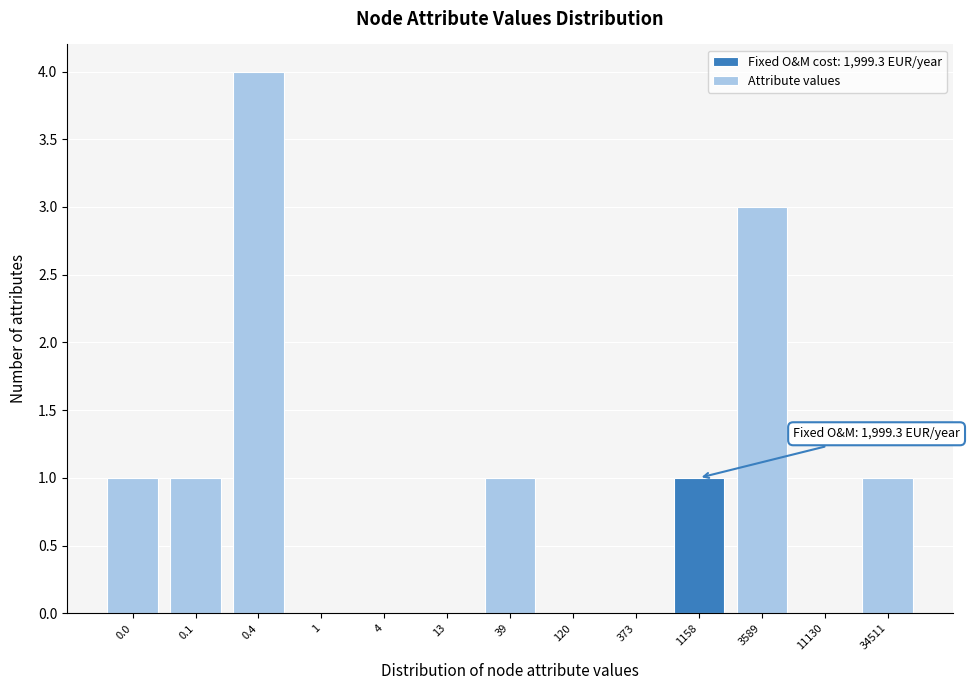

Reading left to right, list all the values displayed in this chart.

0.0=1	0.1=1	0.4=4	1=0	4=0	13=0	39=1	120=0	373=0	1158=1	3589=3	11130=0	34511=1